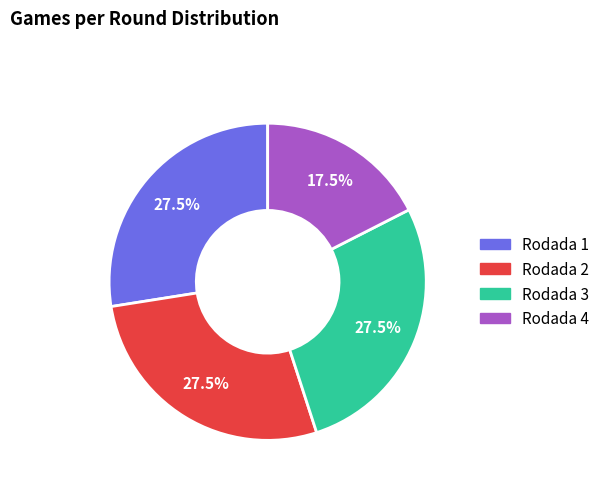

The Rodada 4 slice represents 12% of the pie. True or false?

False